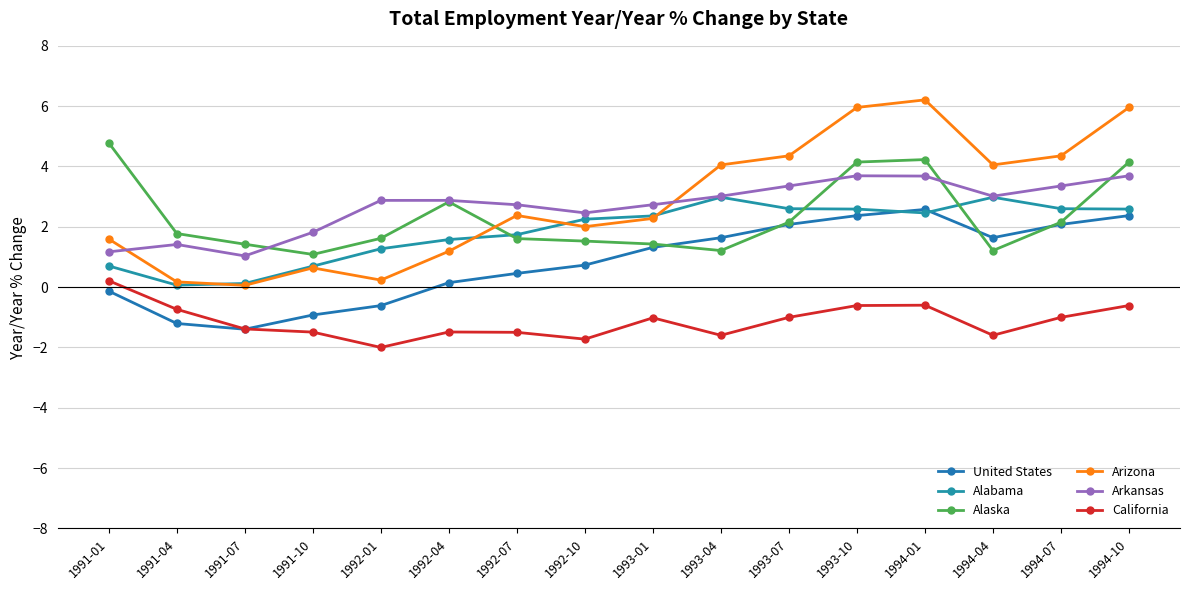

How many data points does each series have?

16